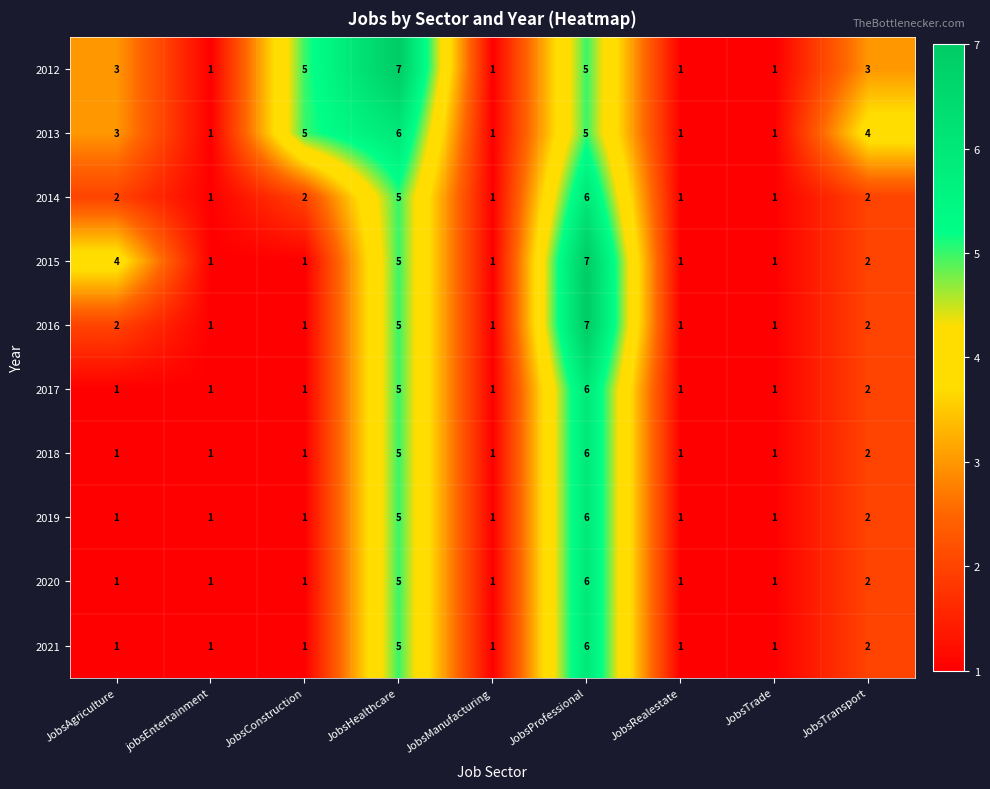

What is the difference between the 2012 values at JobsRealestate and JobsConstruction?

4